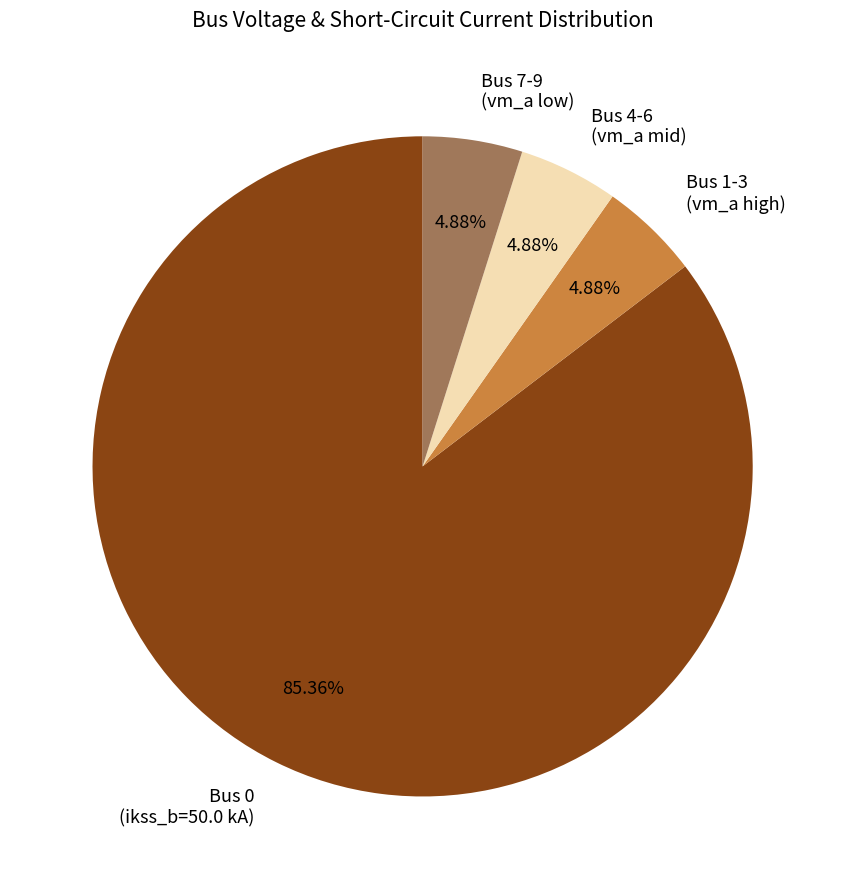

How many segments does this pie chart have?

4